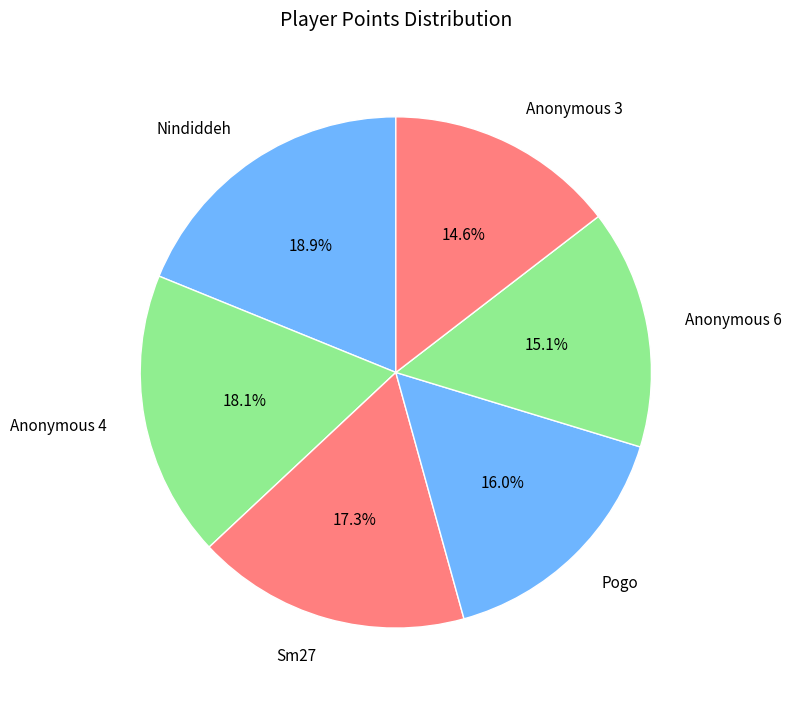

What is the smallest slice in the pie chart?

Anonymous 3